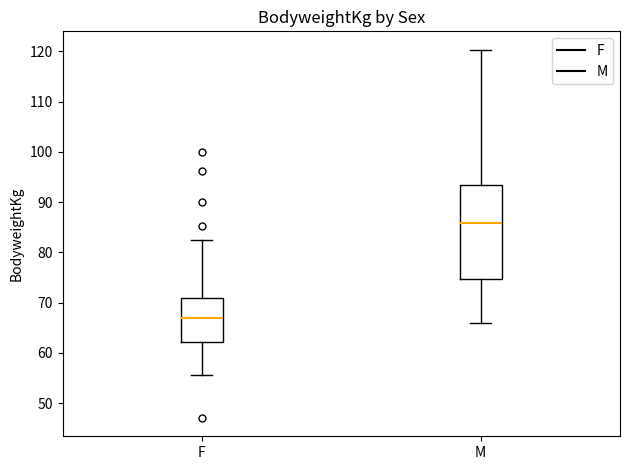

Reading left to right, read every box against the y-axis: the position of its median line, the range the box covers, and the ends of its whiskers. The values are not printed on the chart, so give them approximately, as read against the axis.

F: median 67, box 62 to 71, whiskers 56 to 83
M: median 86, box 75 to 93, whiskers 66 to 120